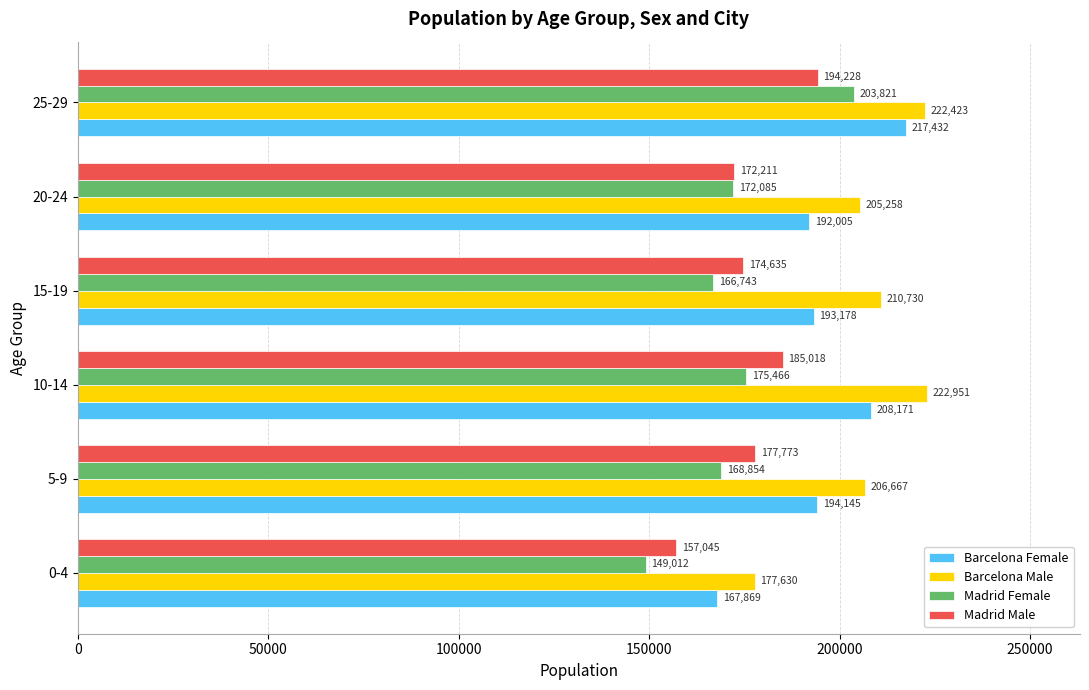

What are all the series names shown in the legend?

Barcelona Female, Barcelona Male, Madrid Female, Madrid Male